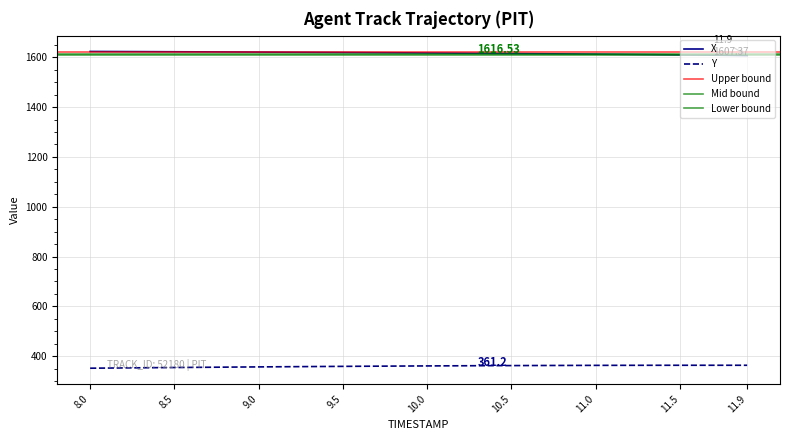

What is the difference between the second highest and second lowest values in the Y series?

11.2